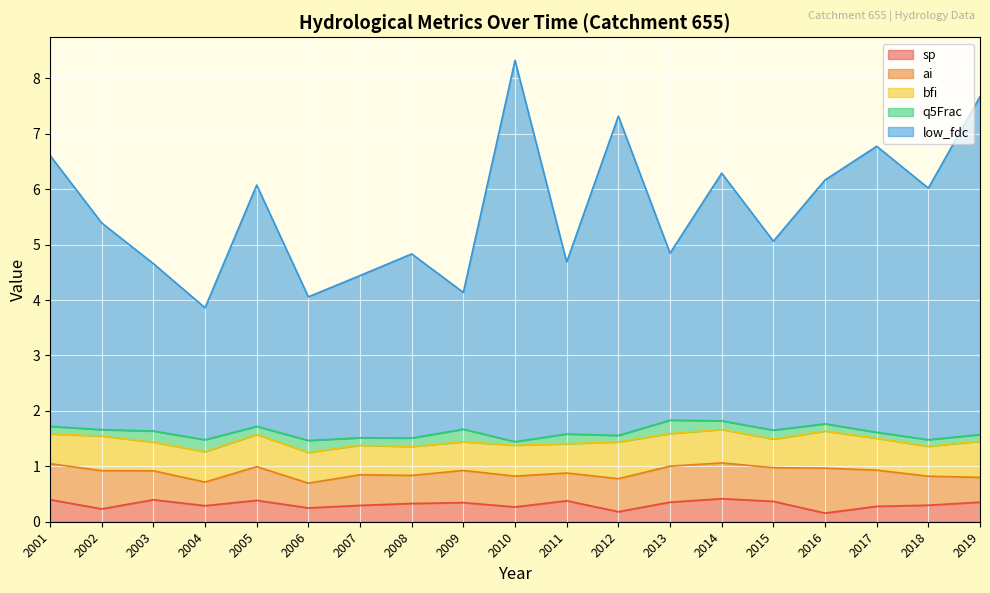

How many lines are shown in the chart?

5